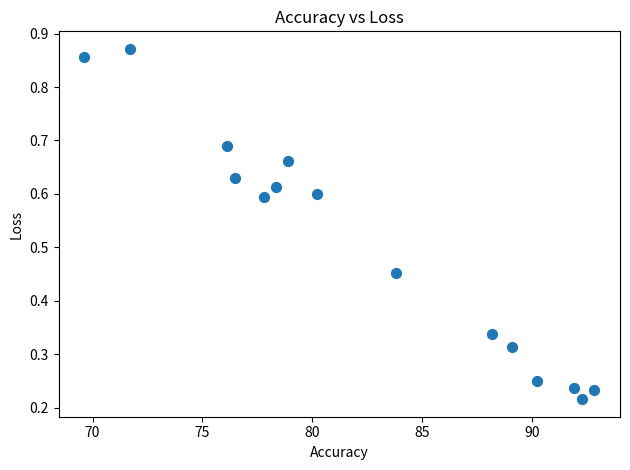

What is the range of X values (max minus min)?

23.2